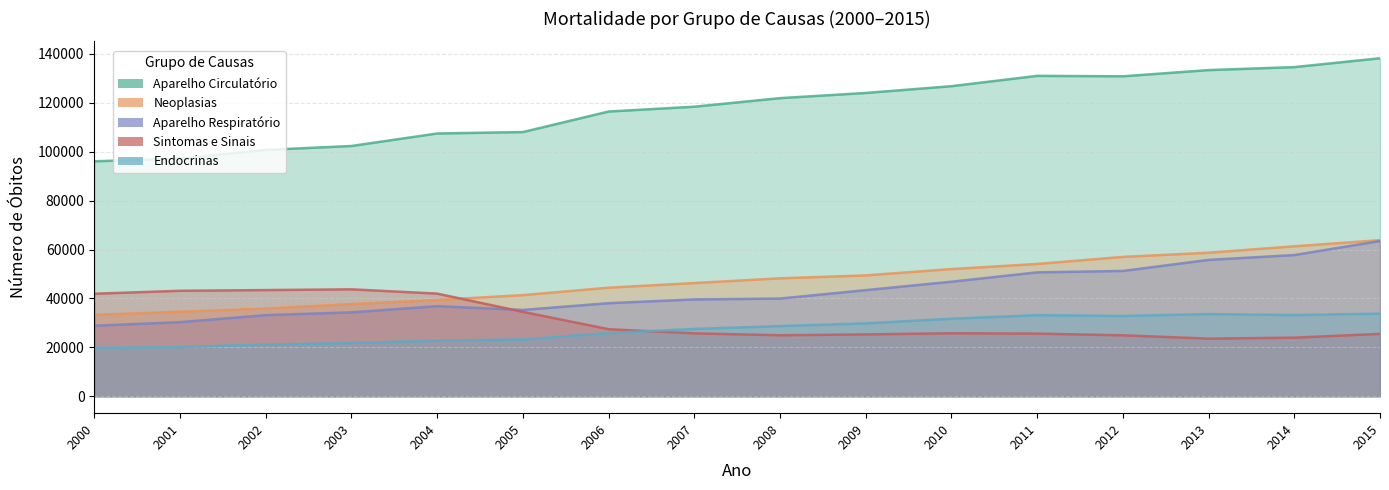

Where is the first local maximum for Sintomas e Sinais?

2003